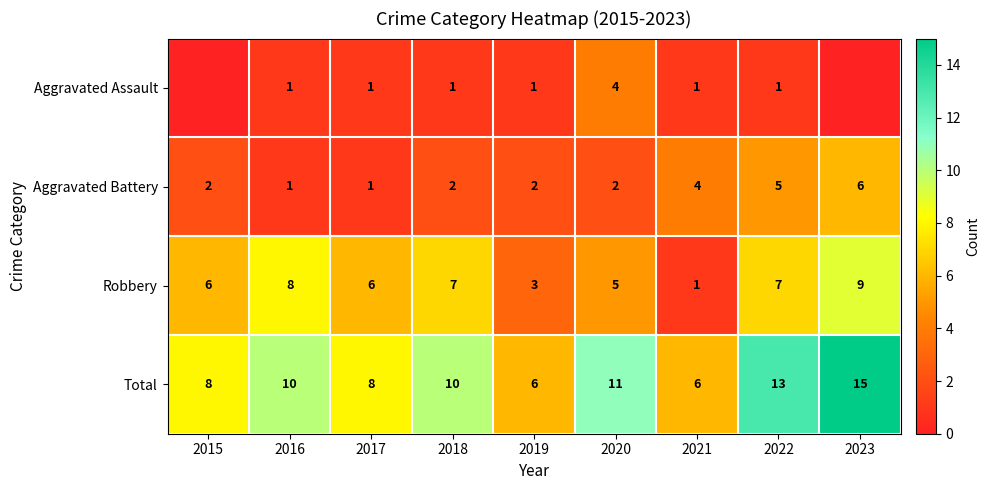

What value does the Total series have at 2015?

8